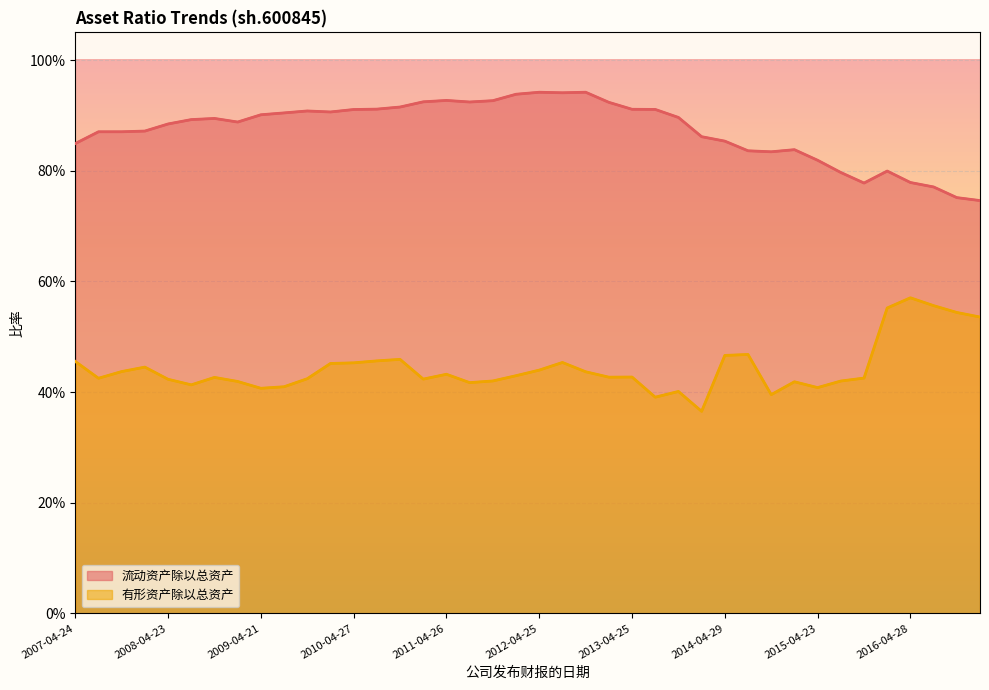

What are all the series names shown in the legend?

流动资产除以总资产, 有形资产除以总资产